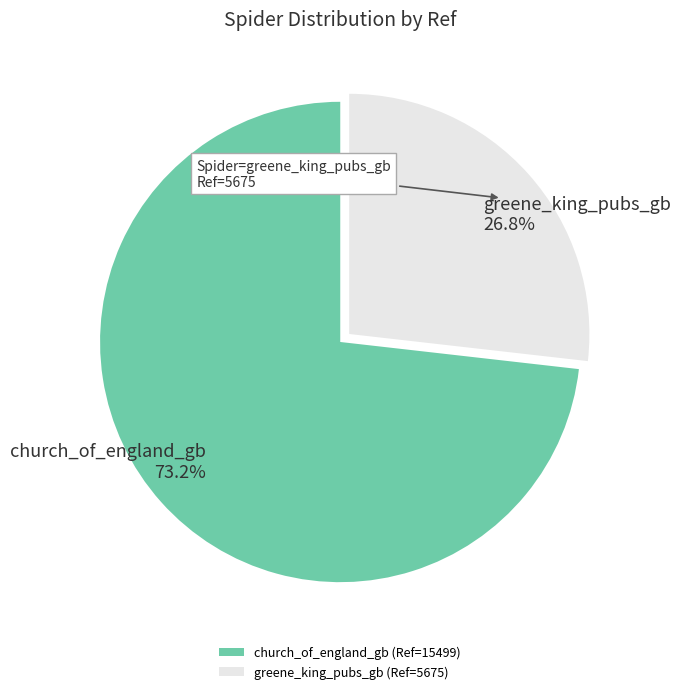

Which slice is the smallest?

greene_king_pubs_gb